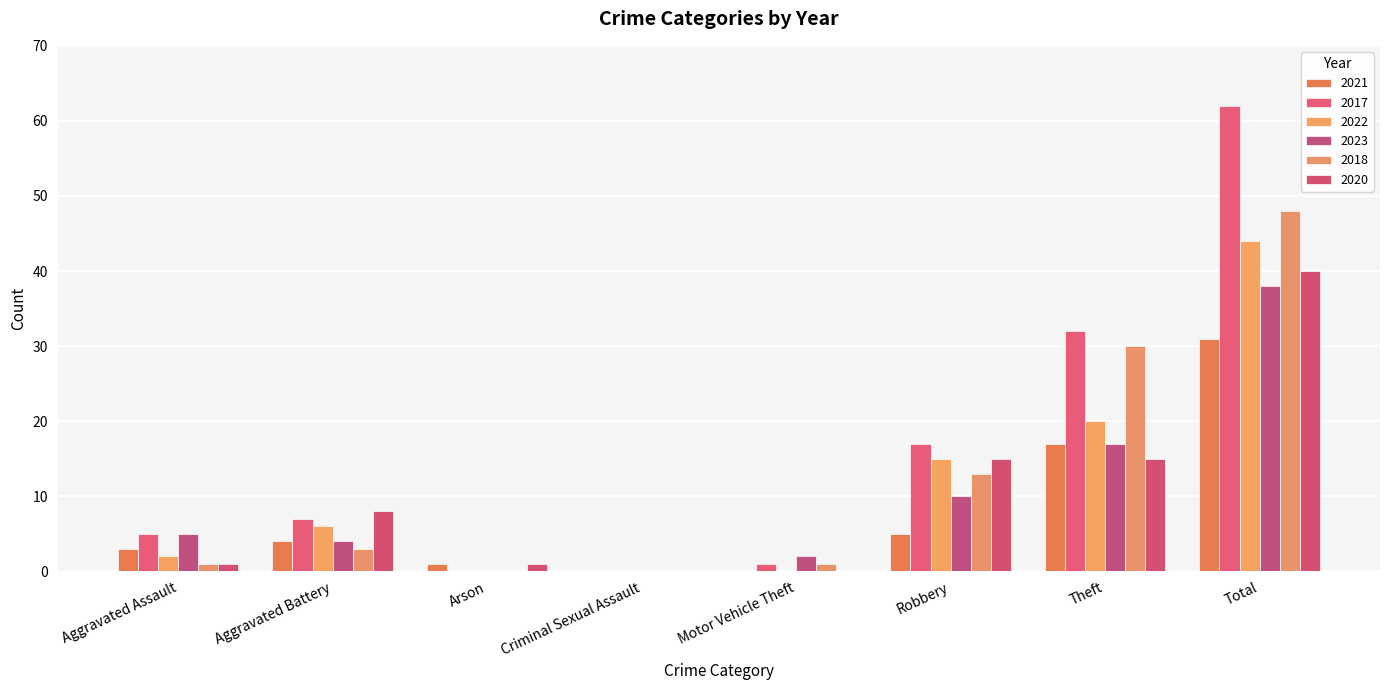

What is the difference between the 2018 values at Arson and Robbery?

13